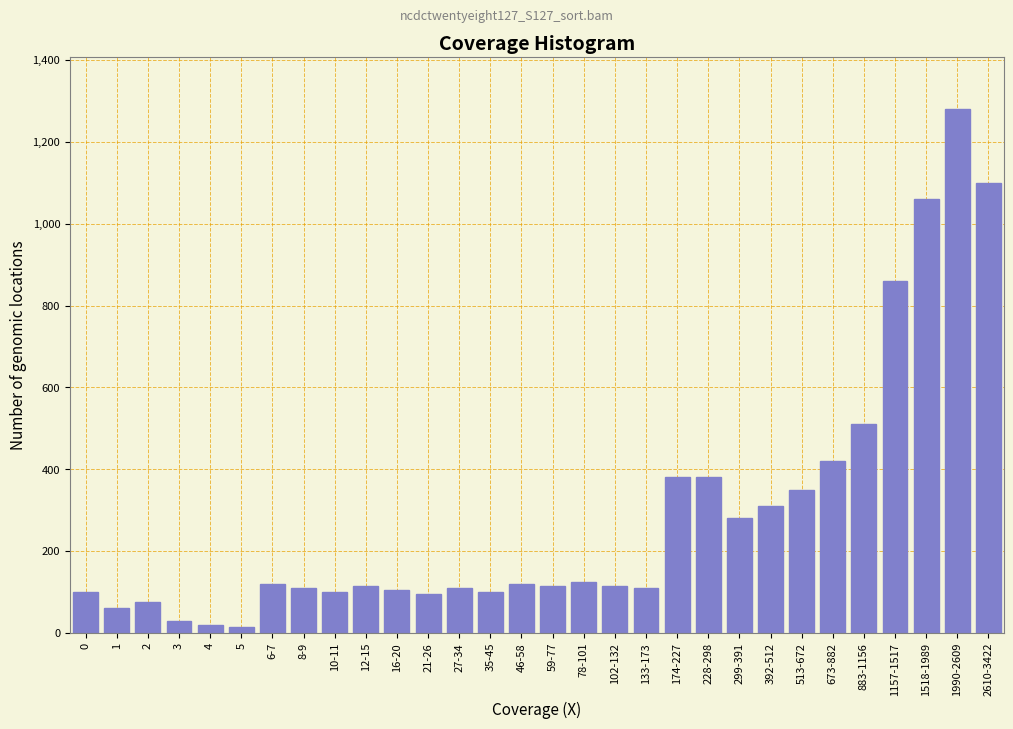

What is the greatest value displayed?

1280